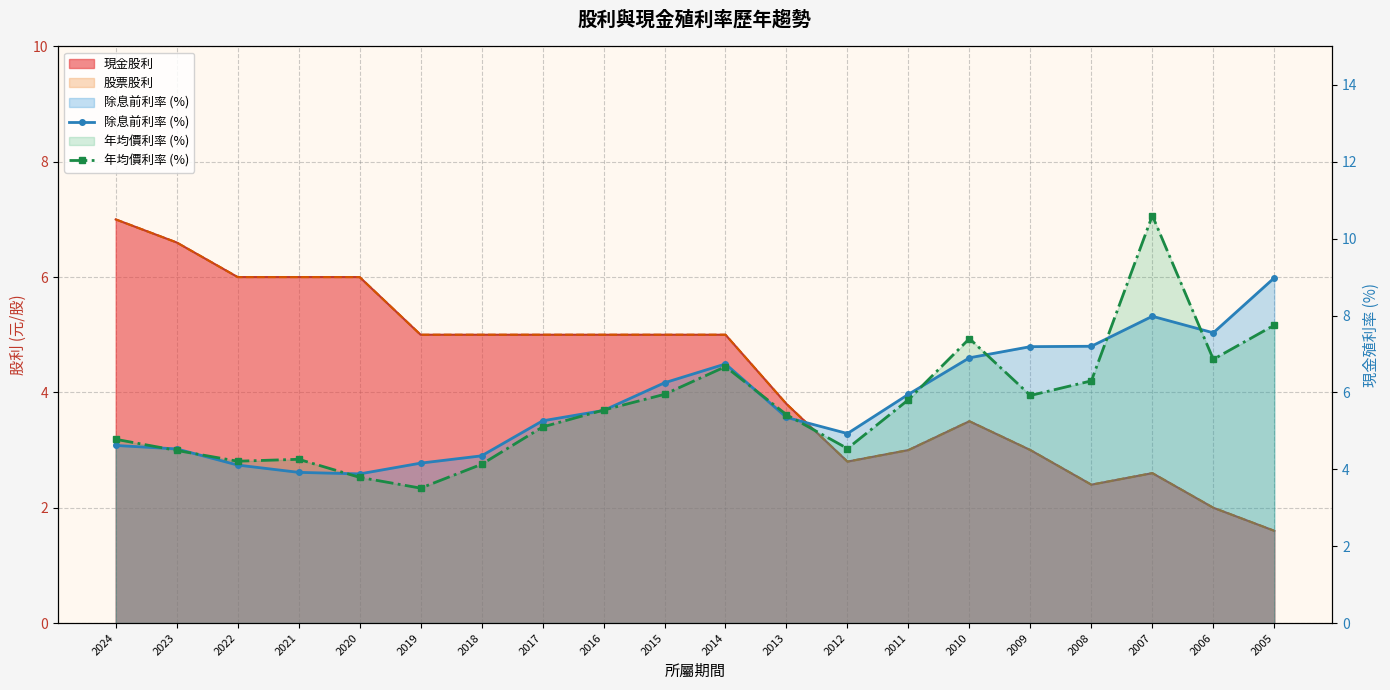

Rank the categories by 年均價利率 (%) value from lowest to highest.

2019, 2020, 2018, 2022, 2021, 2023, 2012, 2024, 2017, 2013, 2016, 2011, 2009, 2015, 2008, 2014, 2006, 2010, 2005, 2007